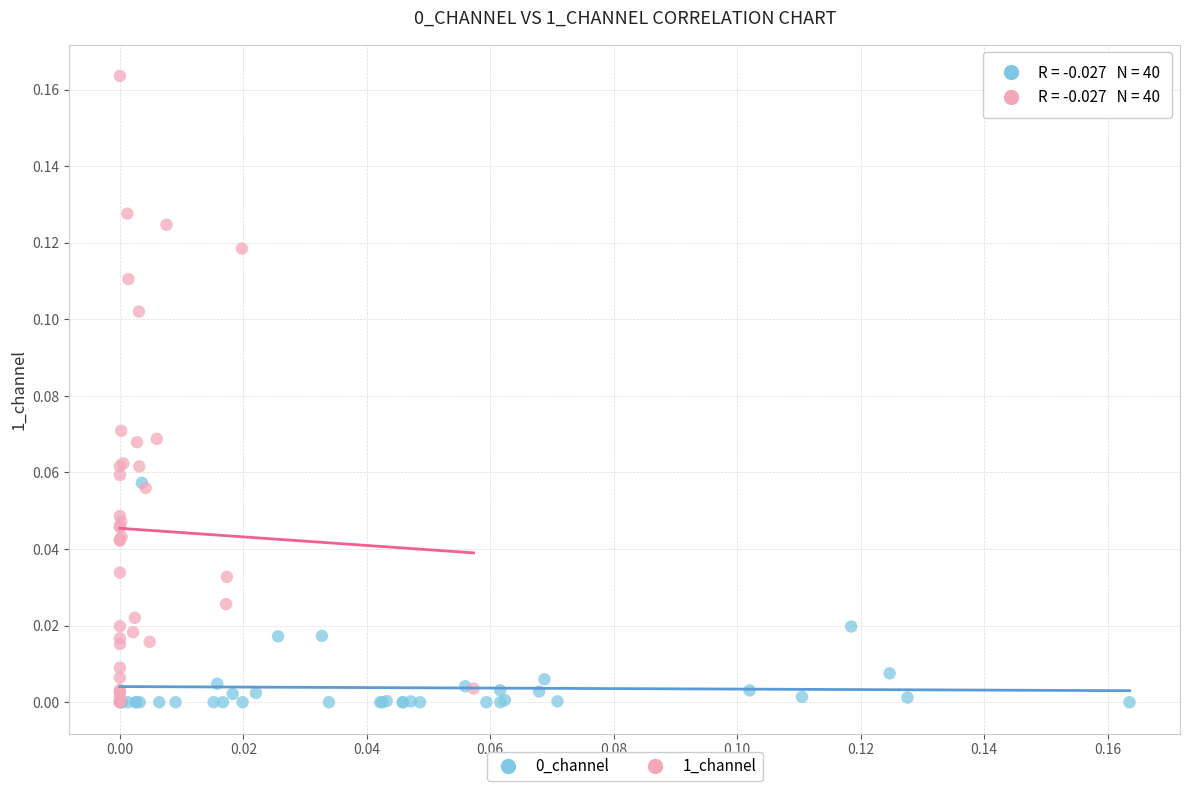

Which series has the largest Y range (max minus min)?

1_channel